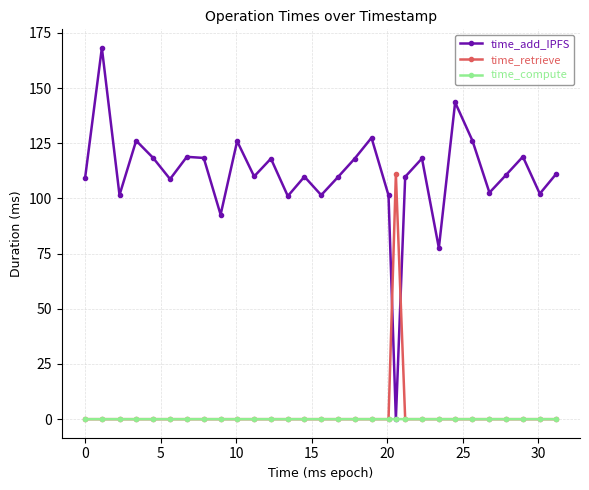

How many lines are shown in the chart?

3